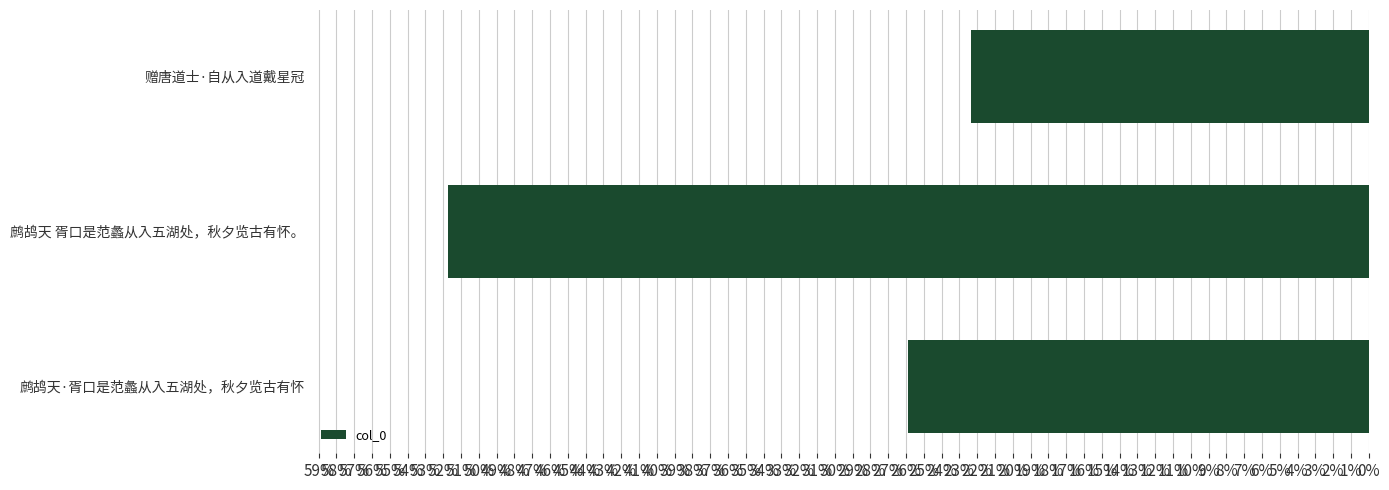

Are the bars grouped side by side (vs. stacked)?

No